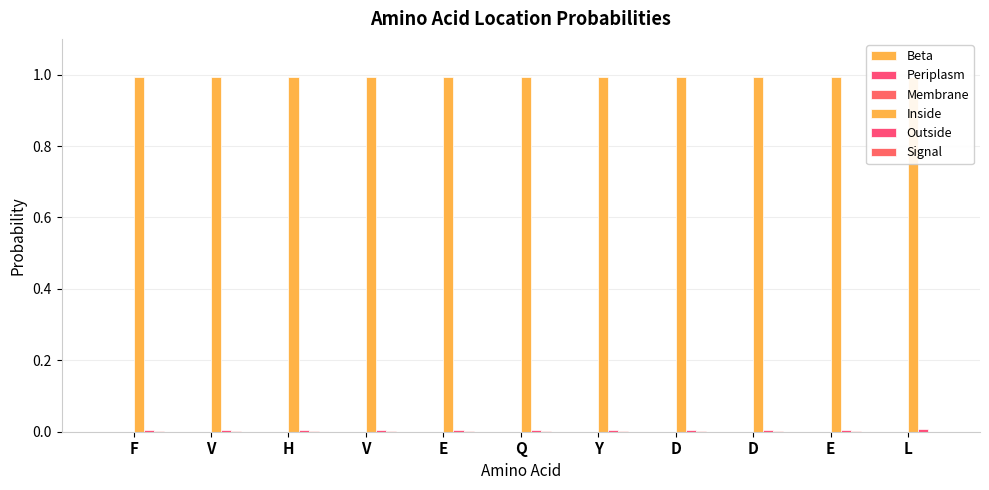

Reading right to left, extract all data points from this chart.

Beta: 0.0	0.0	0.0	0.0	0.0	0.0	0.0	0.0	0.0	0.0	0.0
Periplasm: 0.0	0.0	0.0	0.0	0.0	0.0	0.0	0.0	0.0	0.0	0.0
Membrane: 0.0	0.0	0.0	0.0	0.0	0.0	0.0	0.0	0.0	0.0	0.0
Inside: 1.0	1.0	1.0	1.0	1.0	1.0	1.0	1.0	1.0	1.0	1.0
Outside: 0.0	0.0	0.0	0.0	0.0	0.0	0.0	0.0	0.0	0.0	0.0
Signal: 0.0	0.0	0.0	0.0	0.0	0.0	0.0	0.0	0.0	0.0	0.0